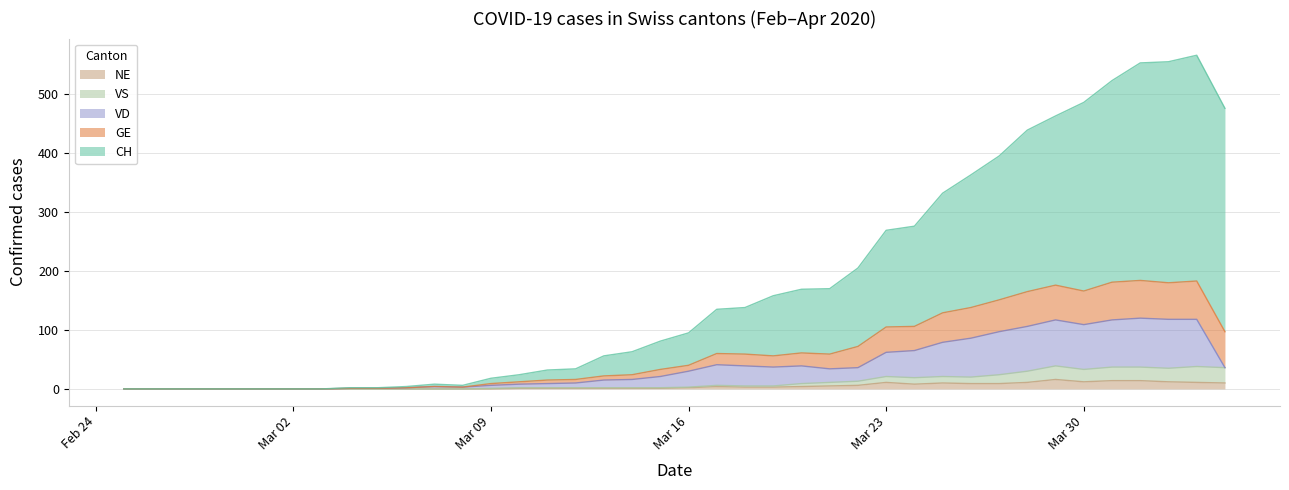

At how many categories does at least one series exceed 8?

27